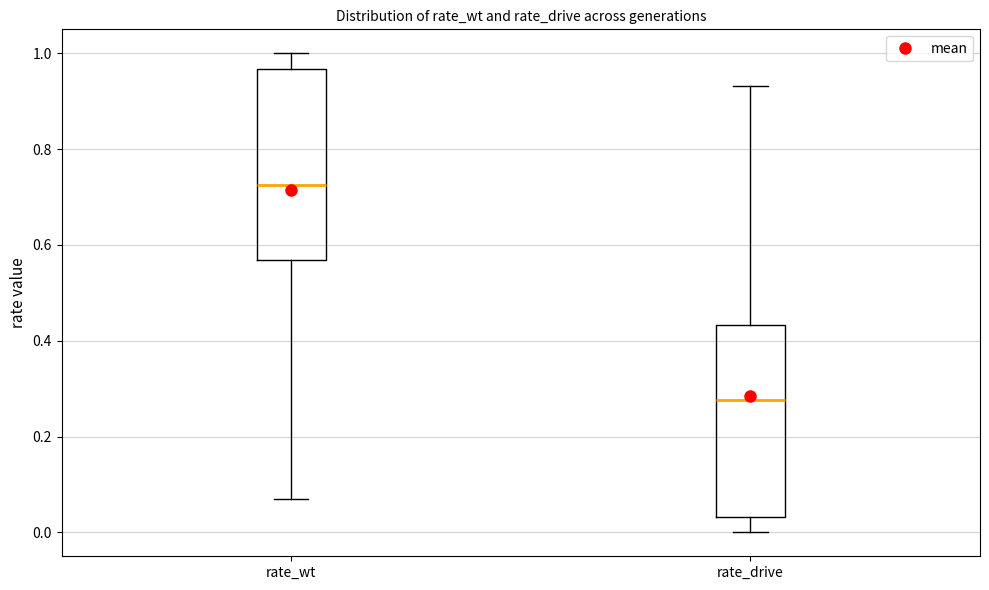

Which box has the highest median line?

rate_wt